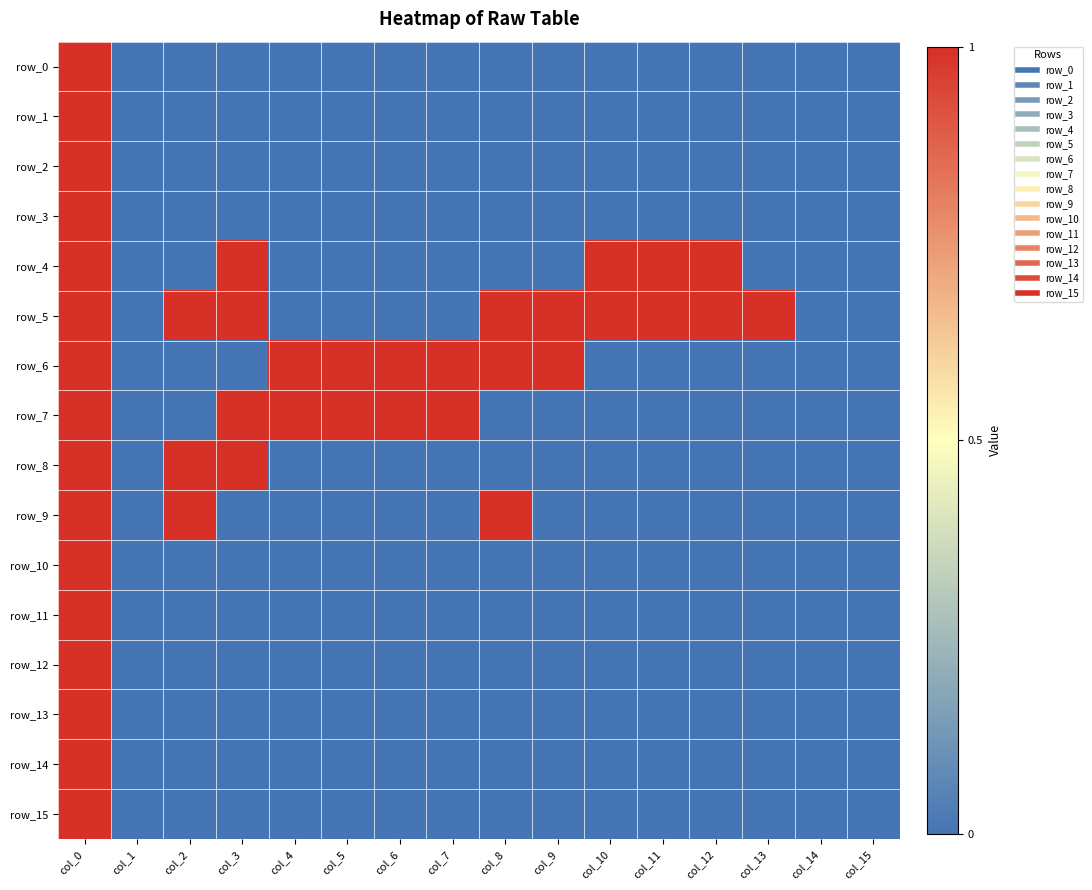

Reading right to left, what are all the values shown in this chart?

row_0: 0	0	0	0	0	0	0	0	0	0	0	0	0	0	0	1
row_1: 0	0	0	0	0	0	0	0	0	0	0	0	0	0	0	1
row_2: 0	0	0	0	0	0	0	0	0	0	0	0	0	0	0	1
row_3: 0	0	0	0	0	0	0	0	0	0	0	0	0	0	0	1
row_4: 0	0	0	1	1	1	0	0	0	0	0	0	1	0	0	1
row_5: 0	0	1	1	1	1	1	1	0	0	0	0	1	1	0	1
row_6: 0	0	0	0	0	0	1	1	1	1	1	1	0	0	0	1
row_7: 0	0	0	0	0	0	0	0	1	1	1	1	1	0	0	1
row_8: 0	0	0	0	0	0	0	0	0	0	0	0	1	1	0	1
row_9: 0	0	0	0	0	0	0	1	0	0	0	0	0	1	0	1
row_10: 0	0	0	0	0	0	0	0	0	0	0	0	0	0	0	1
row_11: 0	0	0	0	0	0	0	0	0	0	0	0	0	0	0	1
row_12: 0	0	0	0	0	0	0	0	0	0	0	0	0	0	0	1
row_13: 0	0	0	0	0	0	0	0	0	0	0	0	0	0	0	1
row_14: 0	0	0	0	0	0	0	0	0	0	0	0	0	0	0	1
row_15: 0	0	0	0	0	0	0	0	0	0	0	0	0	0	0	1